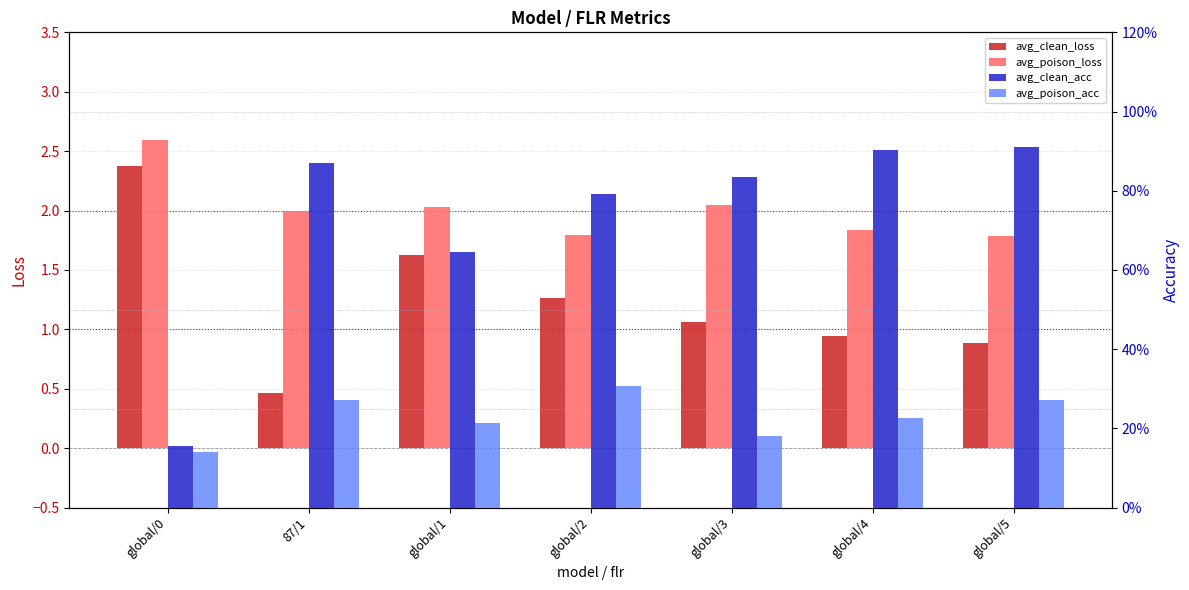

Which series has the widest spread of values?

avg_clean_loss